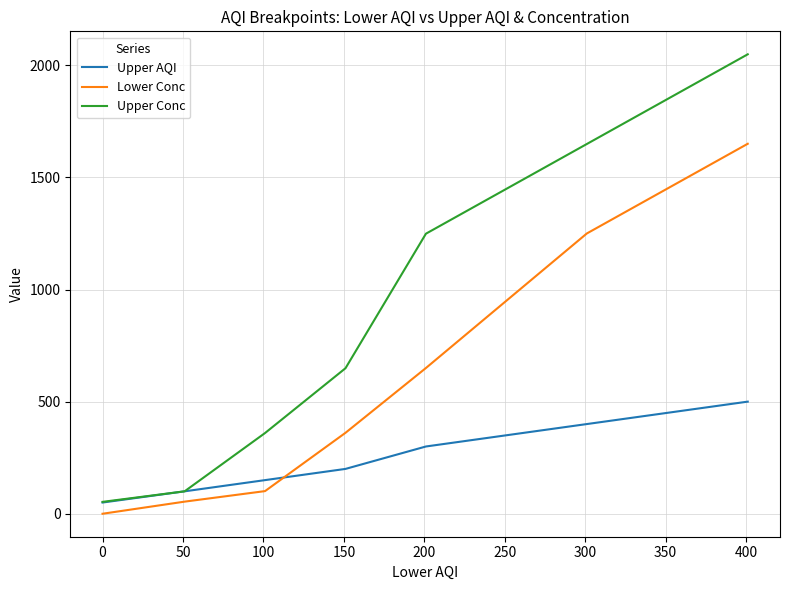

How many intersections are there between Upper AQI and Lower Conc?

1